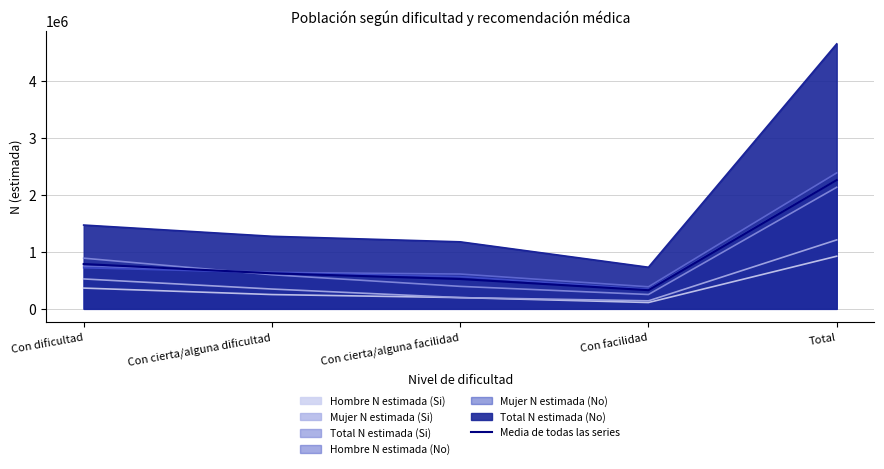

Rank the categories by value from lowest to highest.

Con facilidad, Con cierta/alguna facilidad, Con cierta/alguna dificultad, Con dificultad, Total